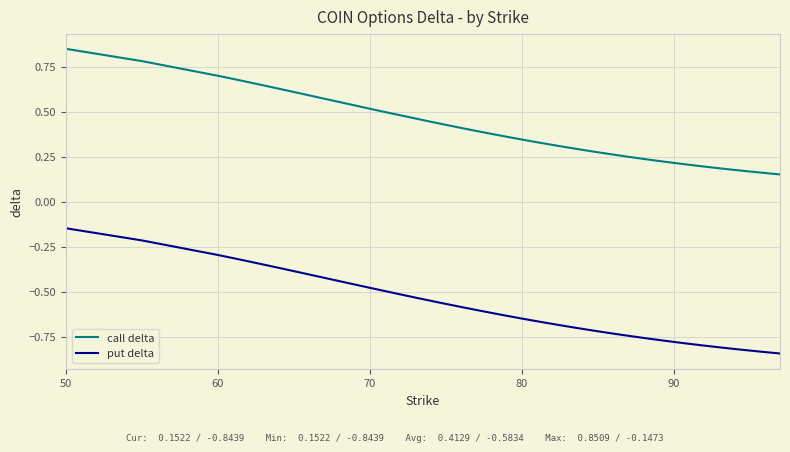

List the series in order of their peak value, lowest first.

put delta, call delta